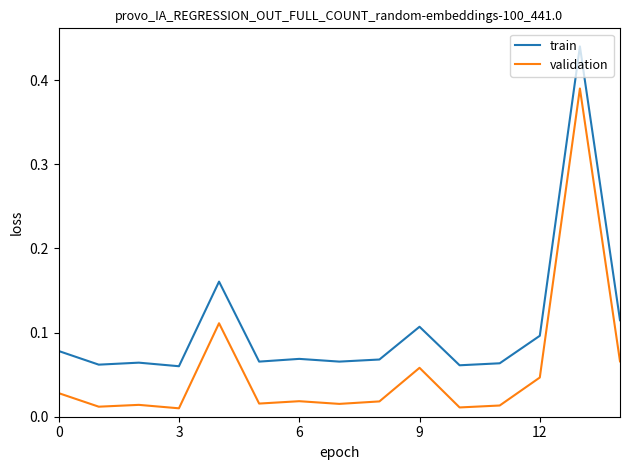

How many lines are shown in the chart?

2